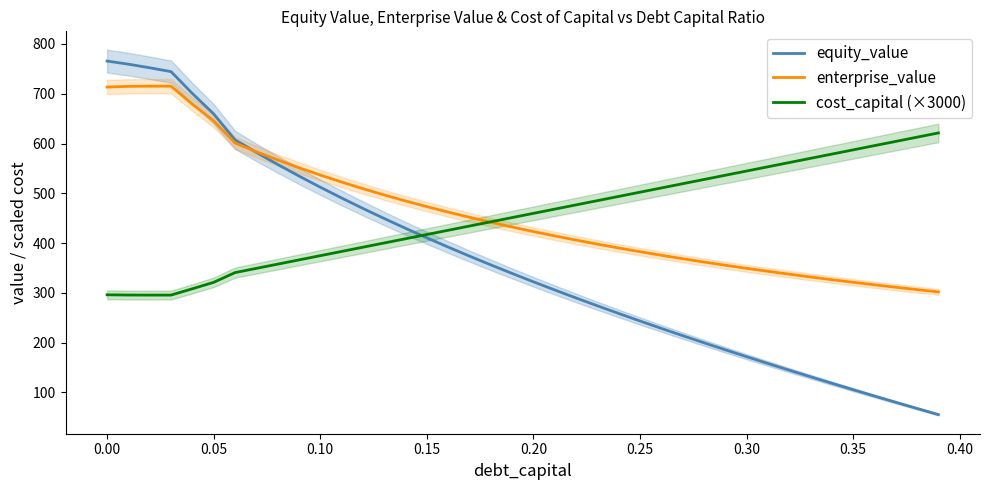

How many intersections are there between enterprise_value and equity_value?

1